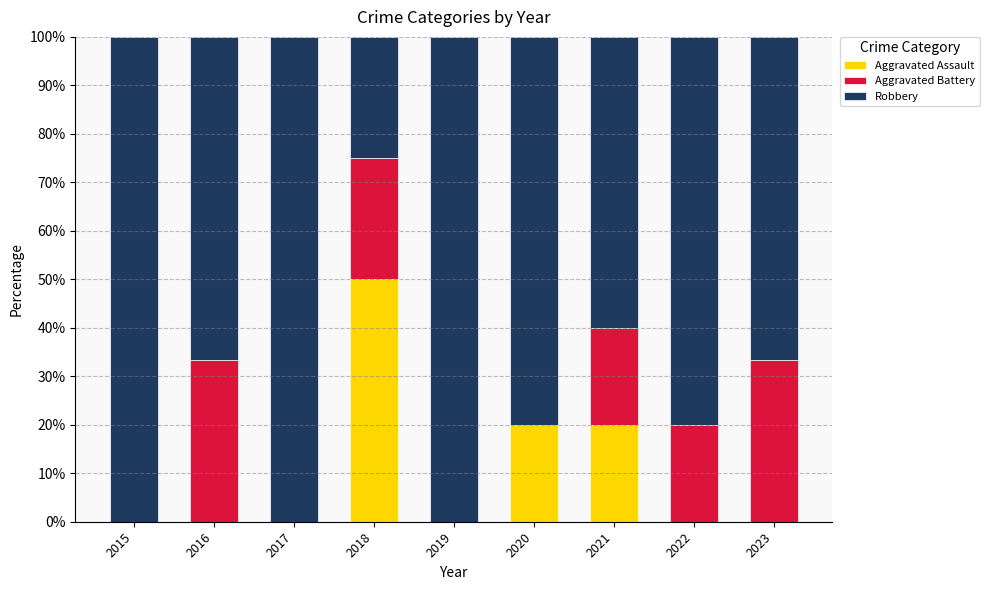

Reading left to right, what are the values for Aggravated Assault?

2015=0.0	2016=0.0	2017=0.0	2018=50.0	2019=0.0	2020=20.0	2021=20.0	2022=0.0	2023=0.0